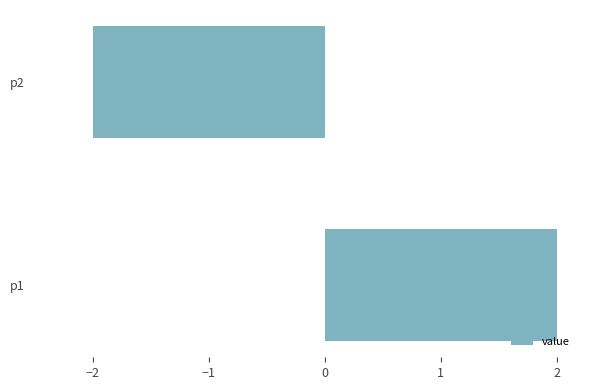

Which category has the lowest value across all series?

p2